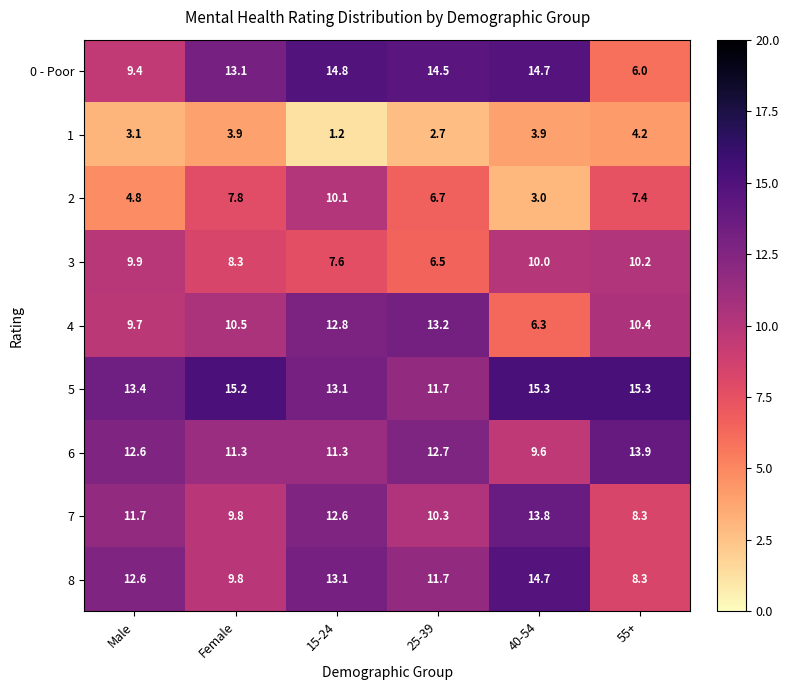

Where is 8 nearest to the value 11?

25-39